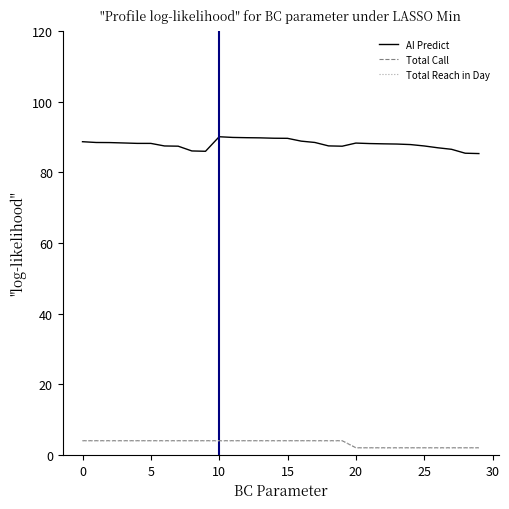

Reading right to left, list all the values displayed in this chart.

AI Predict: 85.3	85.4	86.5	87.0	87.5	87.9	88.0	88.1	88.2	88.3	87.4	87.5	88.5	88.8	89.6	89.7	89.8	89.8	89.9	90.1	86.0	86.1	87.4	87.5	88.2	88.2	88.3	88.4	88.5	88.7
Total Call: 2.0	2.0	2.0	2.0	2.0	2.0	2.0	2.0	2.0	2.0	4.0	4.0	4.0	4.0	4.0	4.0	4.0	4.0	4.0	4.0	4.0	4.0	4.0	4.0	4.0	4.0	4.0	4.0	4.0	4.0
Total Reach in Day: 2.0	2.0	2.0	2.0	2.0	2.0	2.0	2.0	2.0	2.0	4.0	4.0	4.0	4.0	4.0	4.0	4.0	4.0	4.0	4.0	4.0	4.0	4.0	4.0	4.0	4.0	4.0	4.0	4.0	4.0